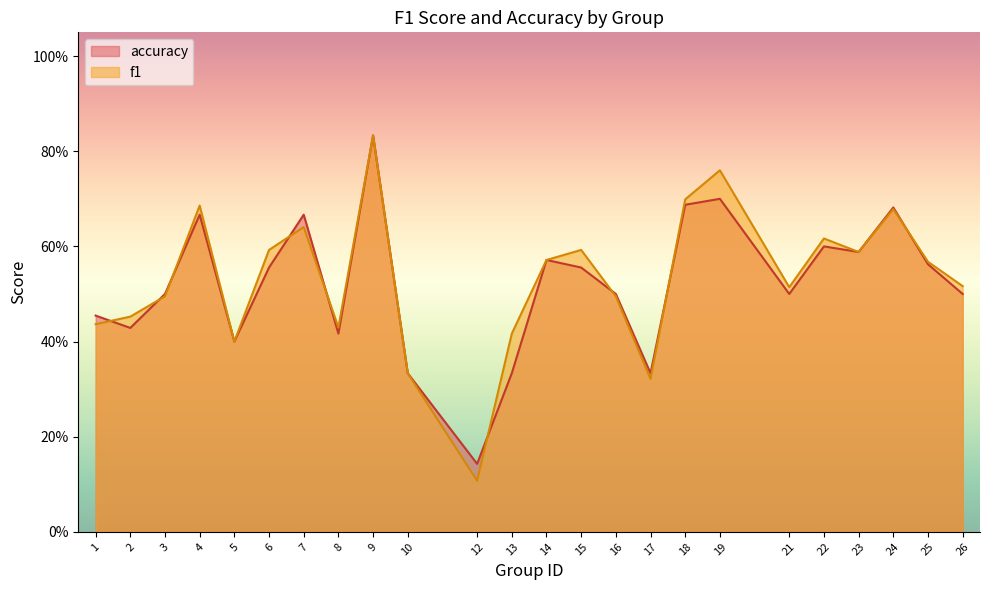

Is it true that accuracy equals 0.5 at 26?

True